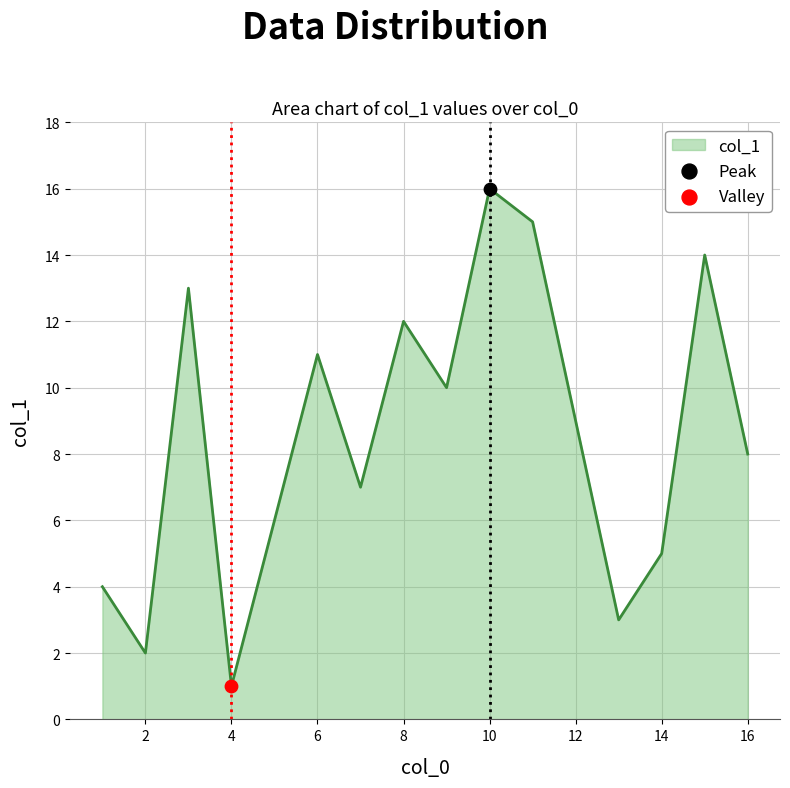

What is the maximum value shown in the chart?

16